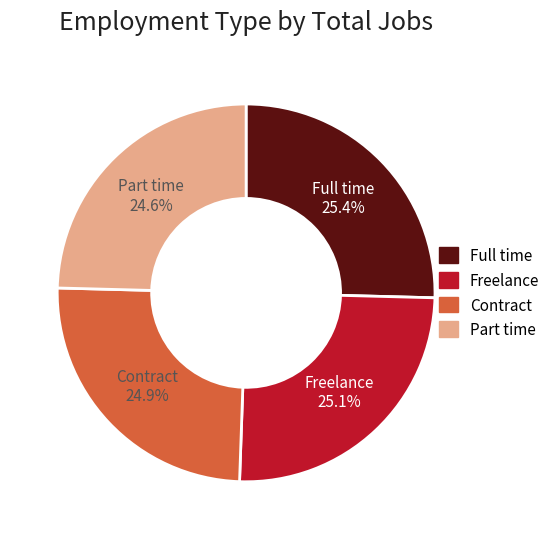

Is there a majority slice in this chart?

No